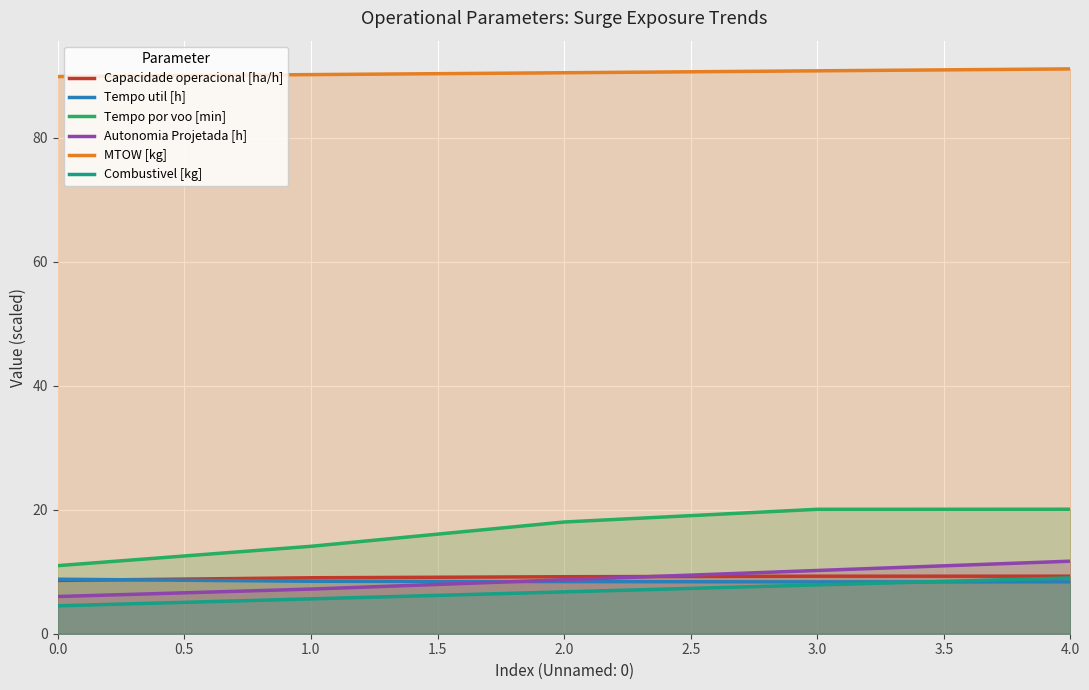

What is the total value across all series at 1.0?

134.6